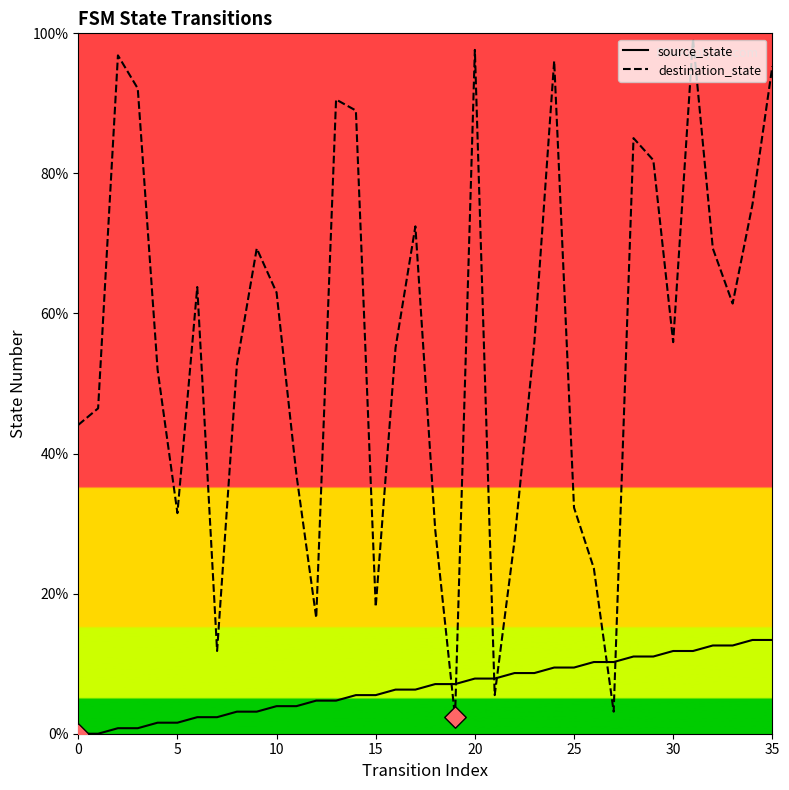

At how many categories does at least one series exceed 67?

14